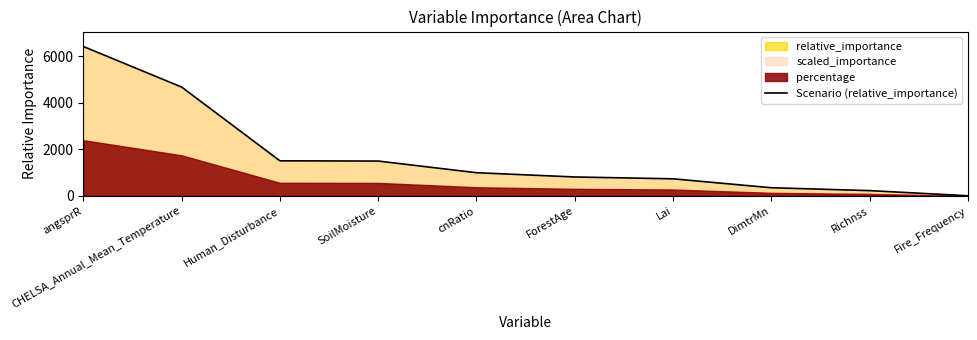

What is the difference between the values at Lai and DimtrMn?

383.1